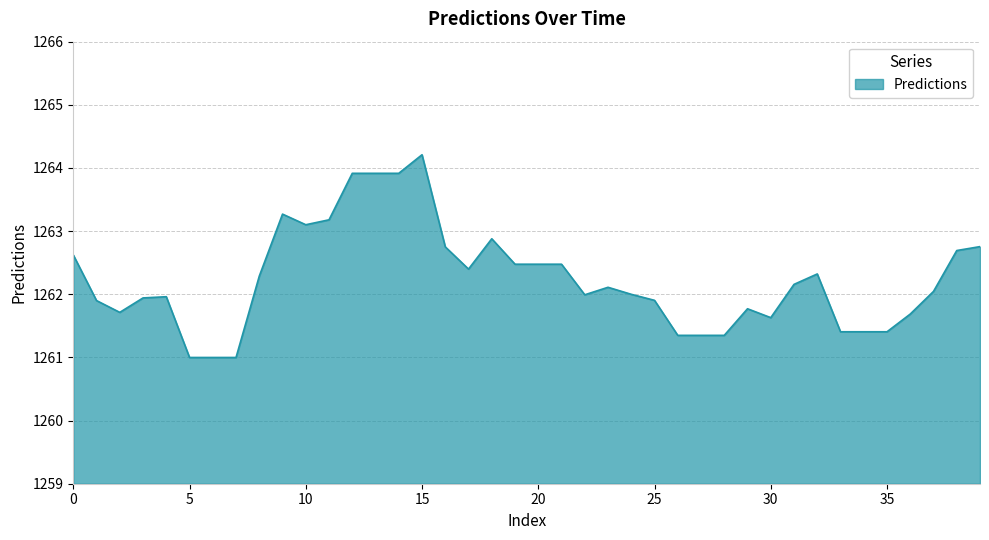

What is the difference between the maximum and minimum values?

3.2